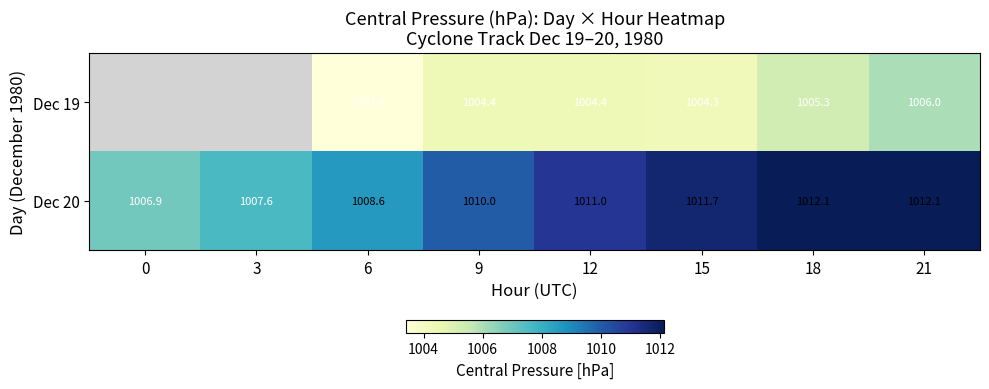

What is the difference between the highest and lowest values at 21?

6.1